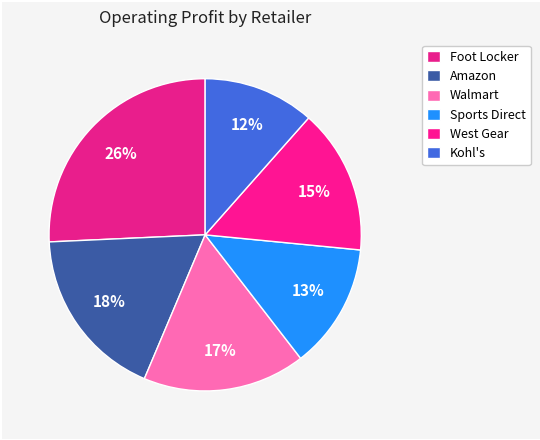

How many slices are in this pie chart?

6